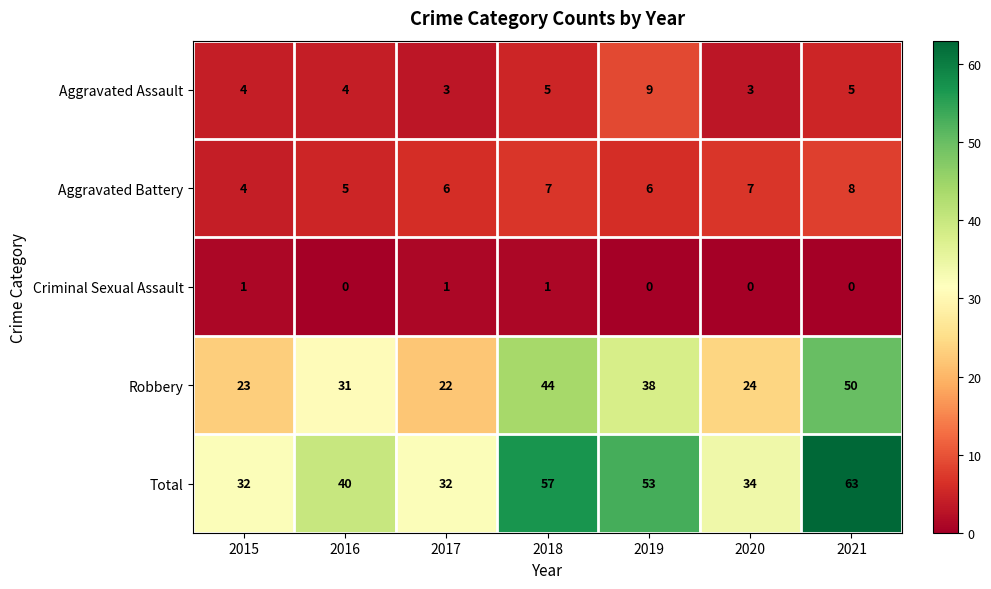

What is the sum of the Aggravated Assault values at 2016 and 2019?

13